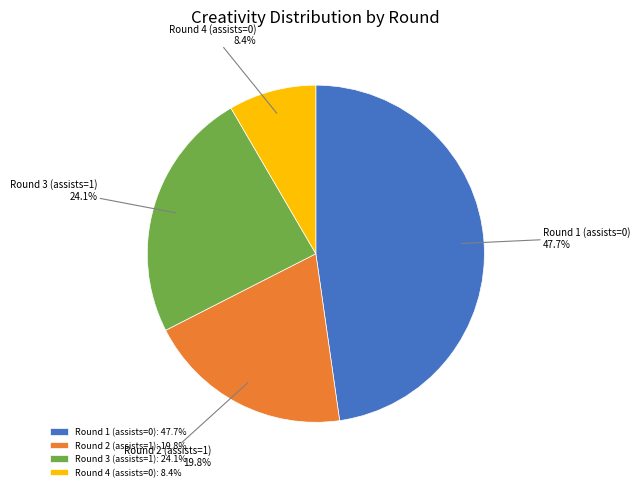

Which has a higher value, Round 2 (assists=1) or Round 1 (assists=0)?

Round 1 (assists=0)